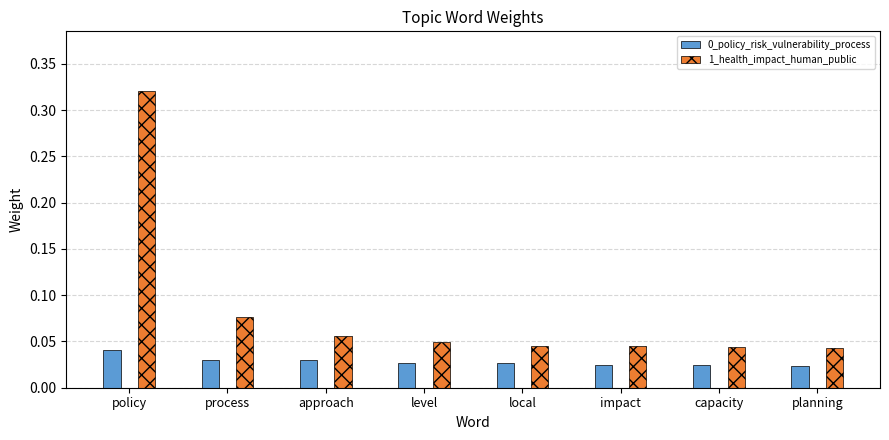

How many 1_health_impact_human_public values are between 0 and 1?

8